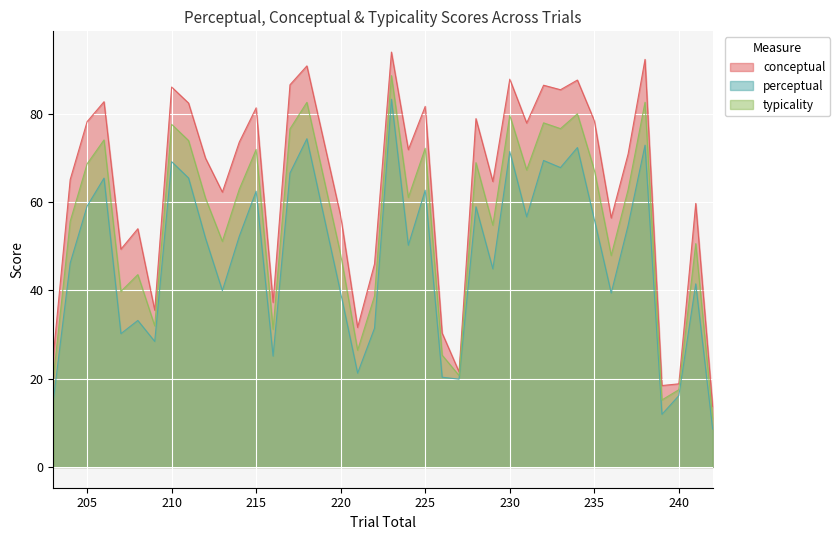

Which series has the largest total across all categories?

conceptual